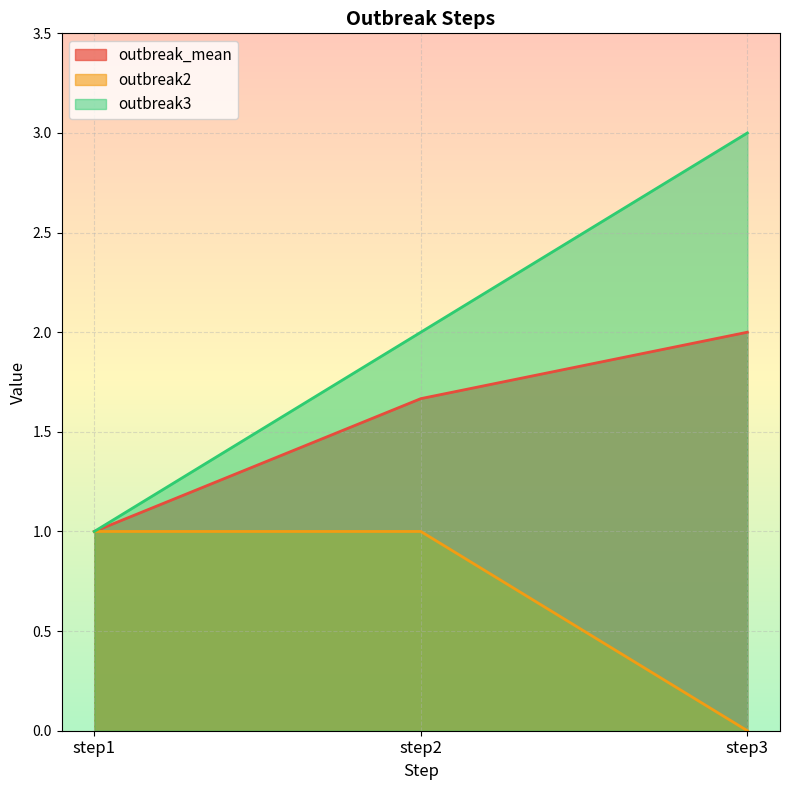

At which category does the chart reach its minimum across all series?

step3